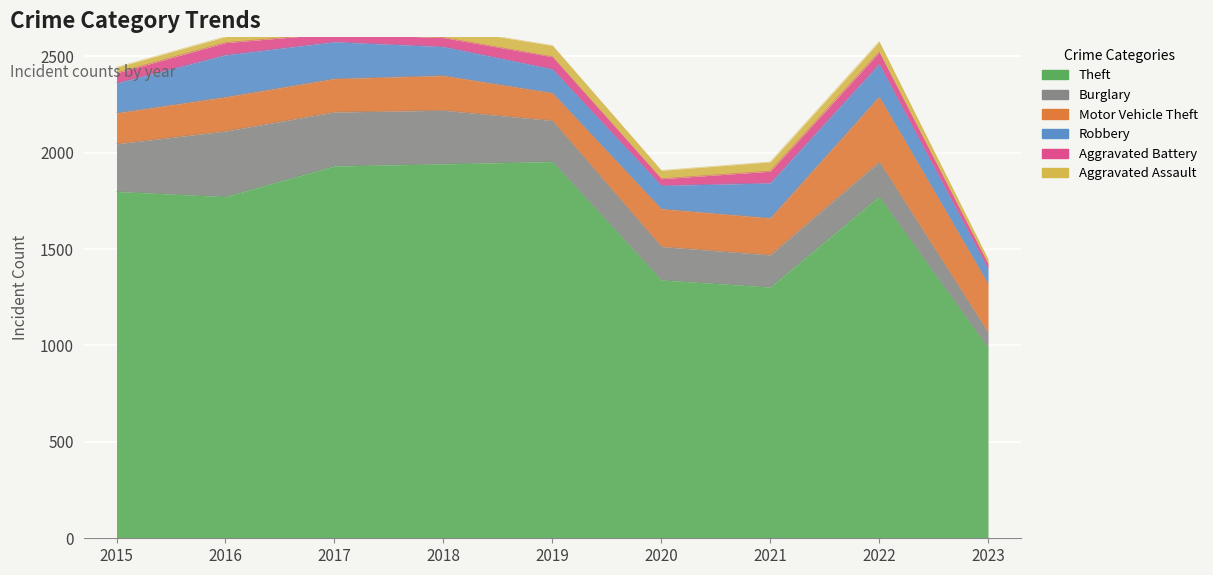

What is the sum of all Aggravated Battery values?

455